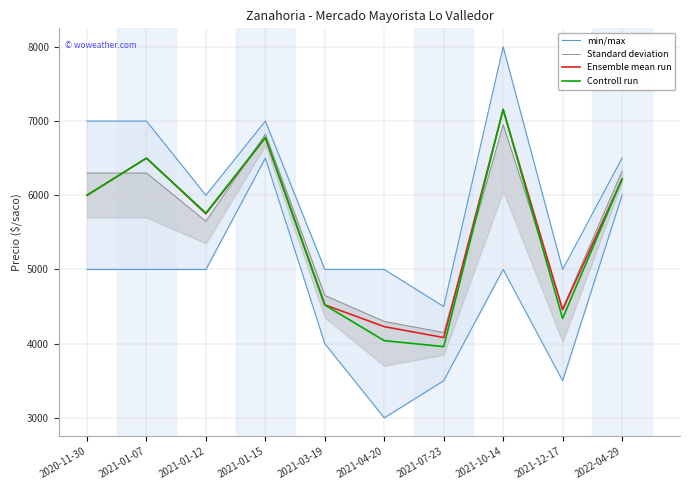

Is it true that Ensemble mean run equals 7153 at 2021-10-14?

True